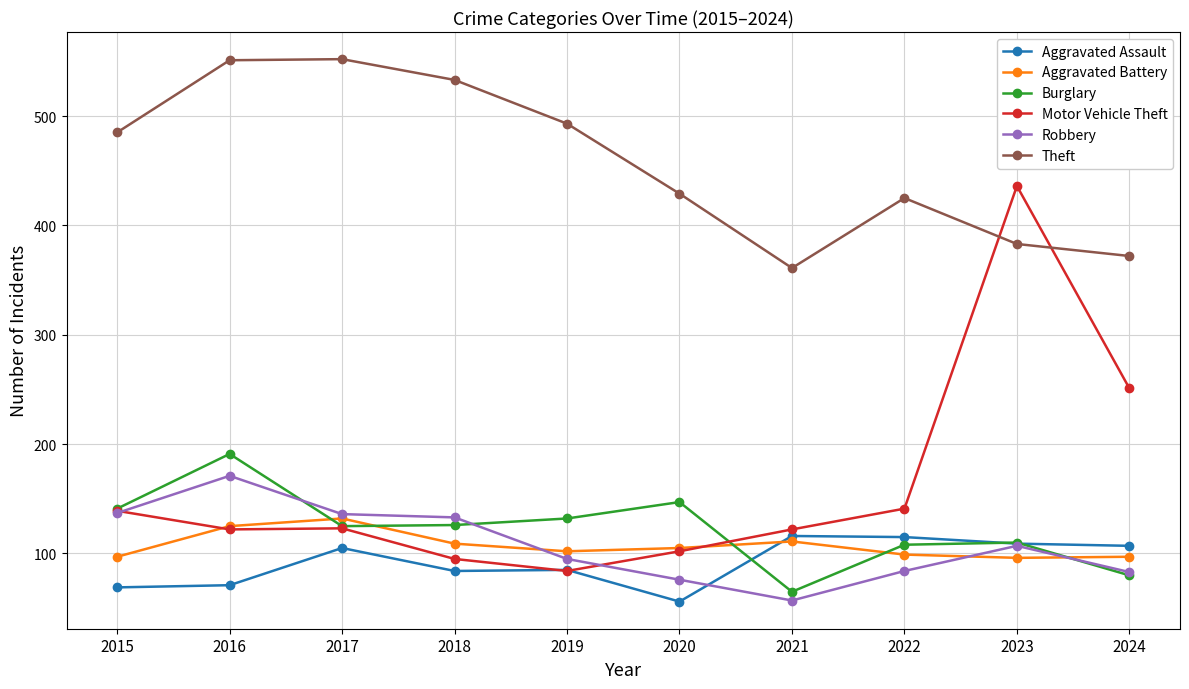

Which series has the widest spread of values?

Motor Vehicle Theft